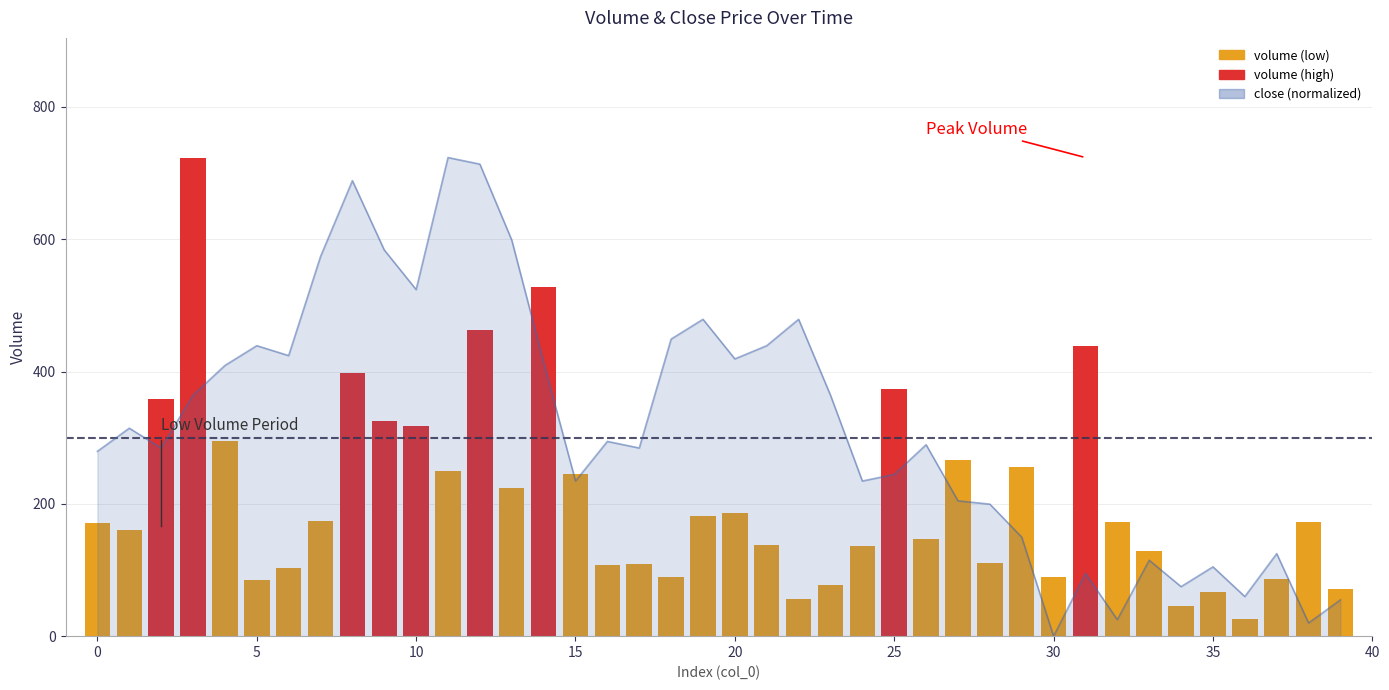

How many bars are there in total?

40